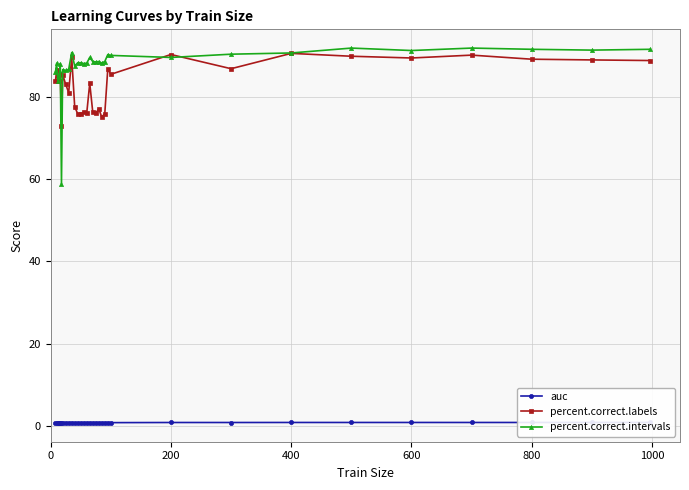

Which series has the largest range (max minus min)?

percent.correct.intervals